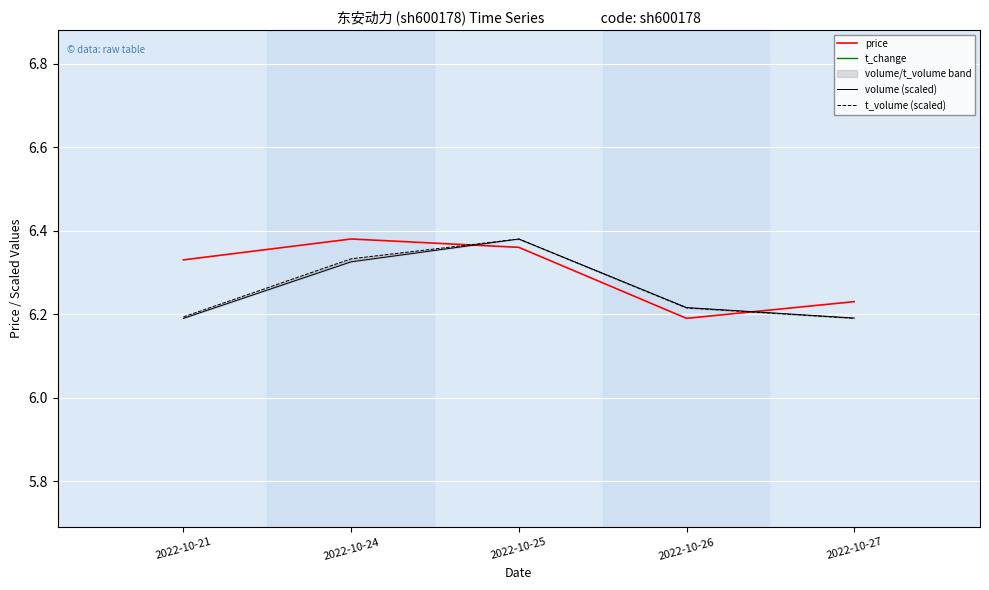

How many categories are shown in the chart?

5